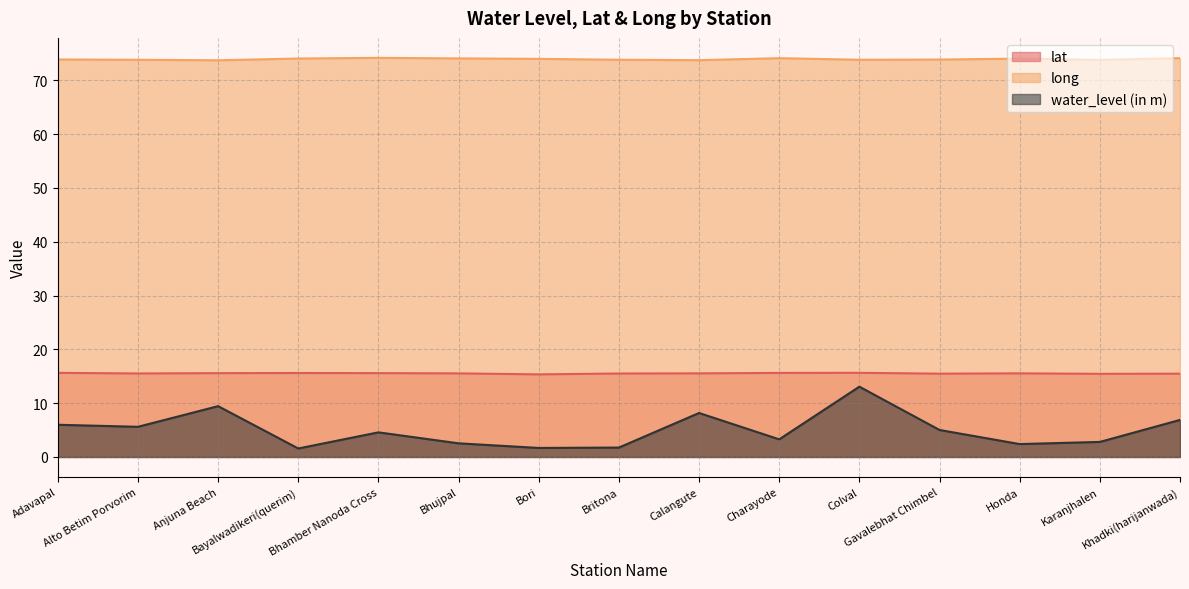

What is the difference between the highest and lowest values at Honda?

71.7